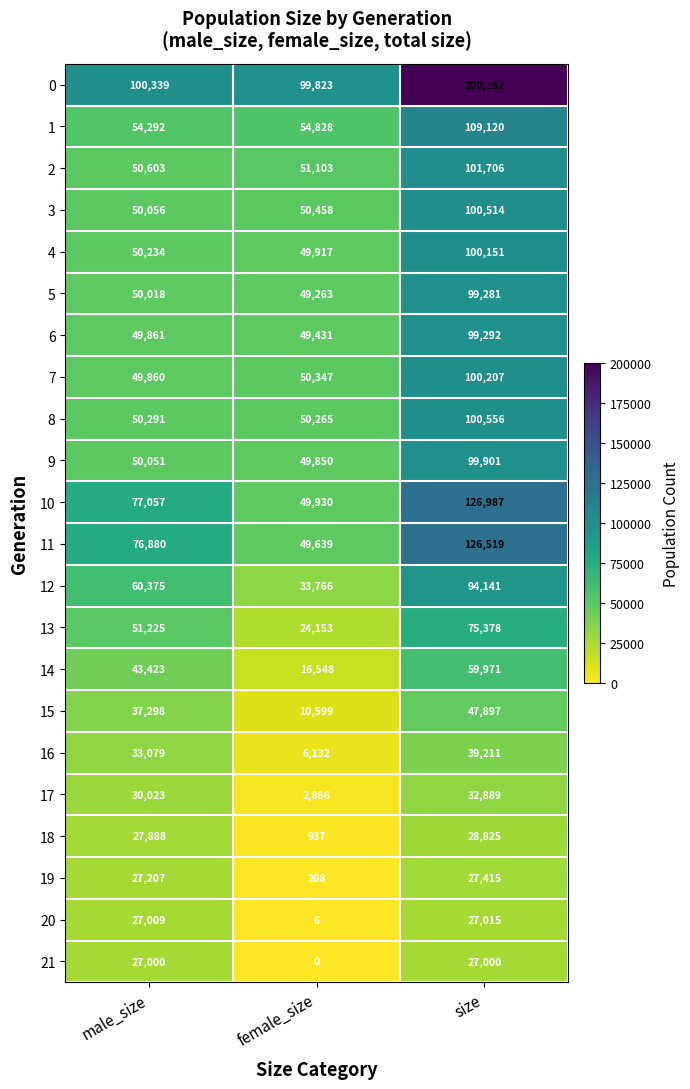

At which category is the sum across all series the highest?

size